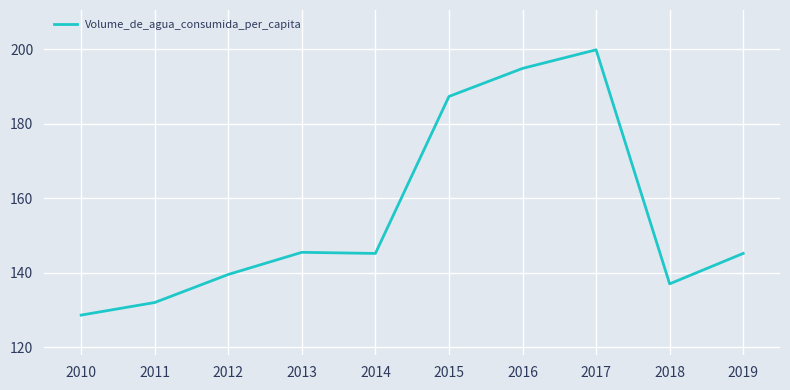

The chart shows a value of 122.4 at 2016. True or false?

False